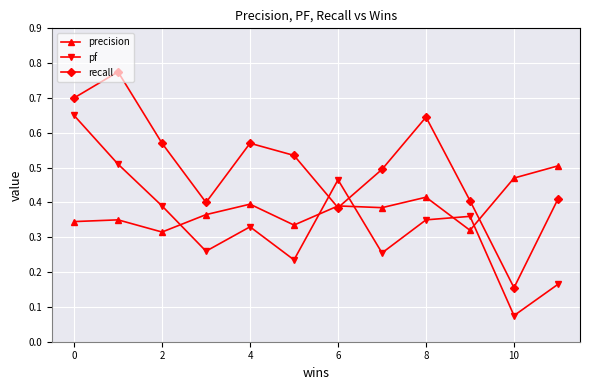

List the series in order of their peak value, lowest first.

precision, pf, recall